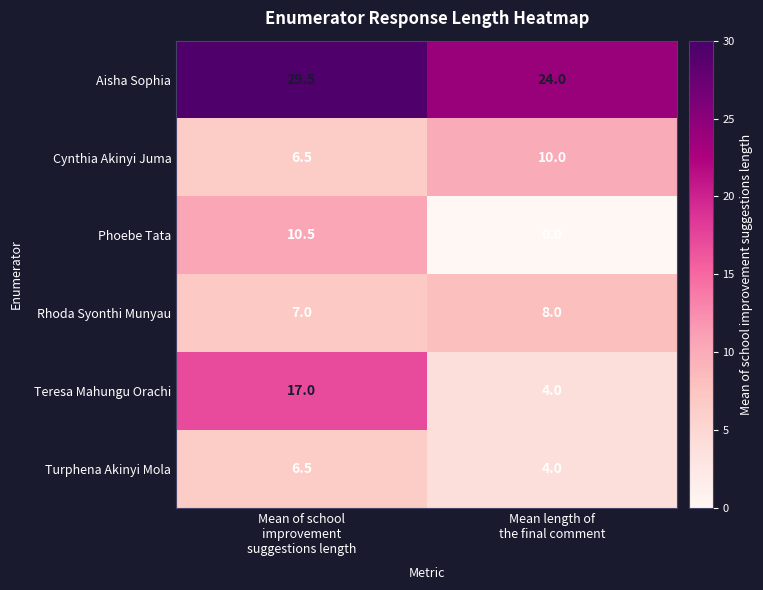

Reading left to right, what are all the values shown in this chart?

Aisha Sophia: 29.5	24.0
Cynthia Akinyi Juma: 6.5	10.0
Phoebe Tata: 10.5	0.0
Rhoda Syonthi Munyau: 7.0	8.0
Teresa Mahungu Orachi: 17.0	4.0
Turphena Akinyi Mola: 6.5	4.0